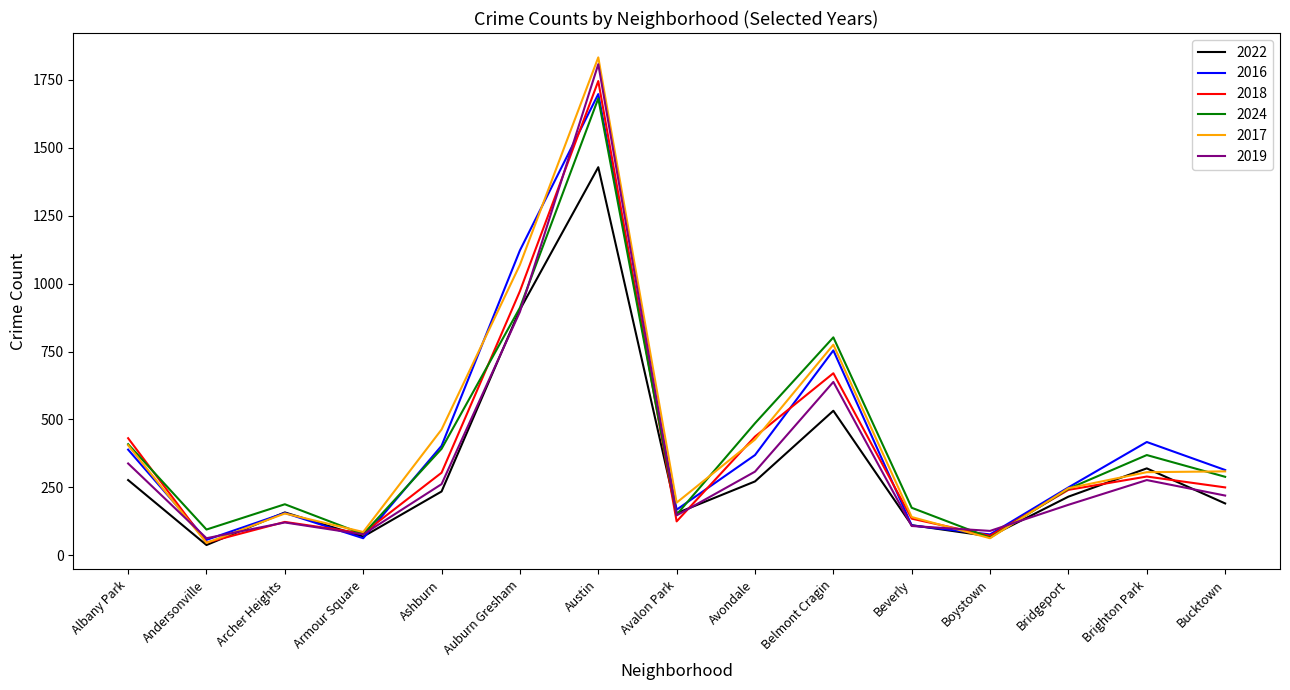

True or false: 2017 and 2016 cross at least once.

True